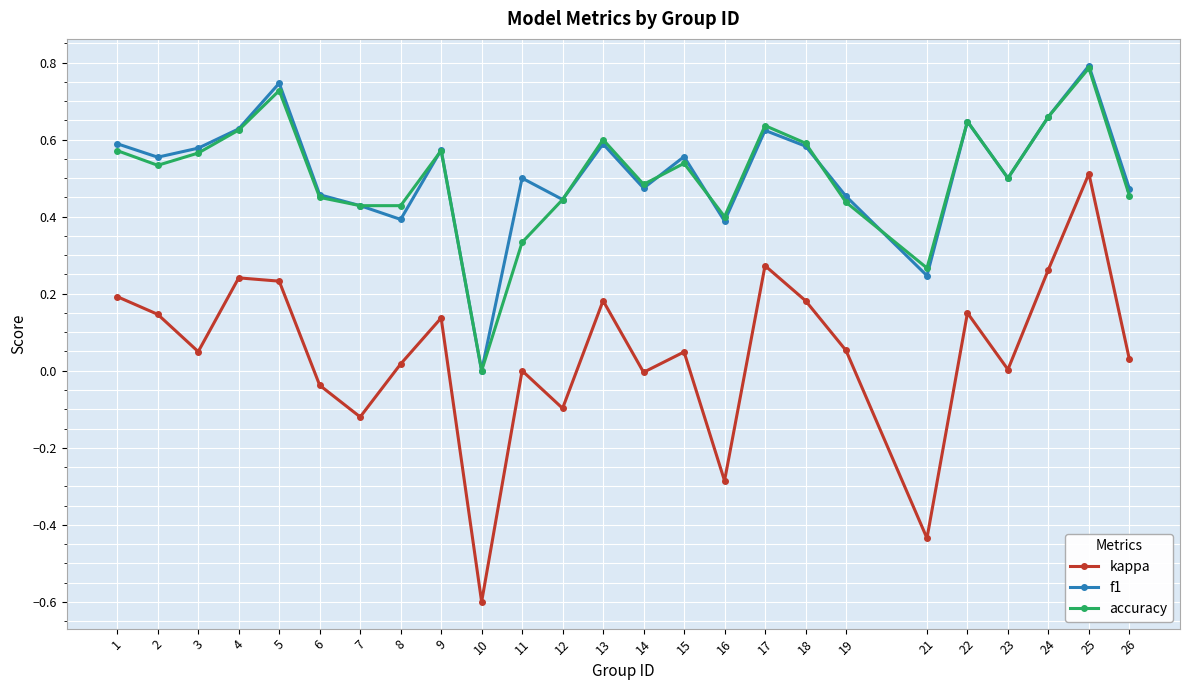

Which series has the widest spread of values?

kappa